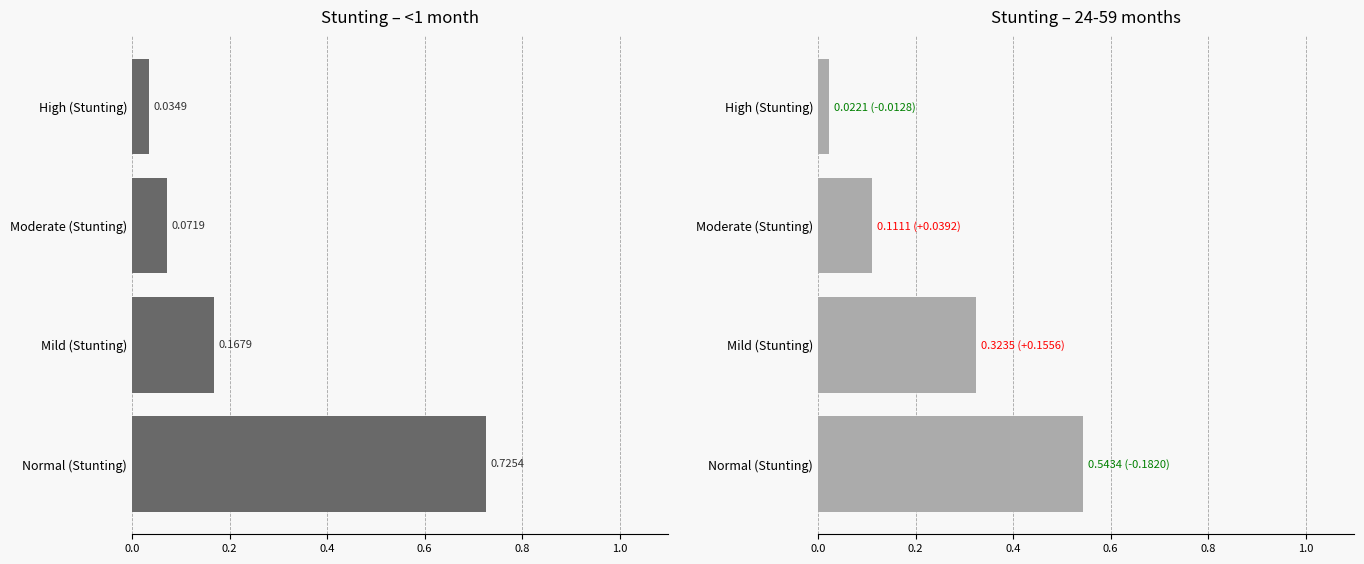

Rank the series at Mild (Stunting) from highest to lowest value.

24-59 months, <1 month